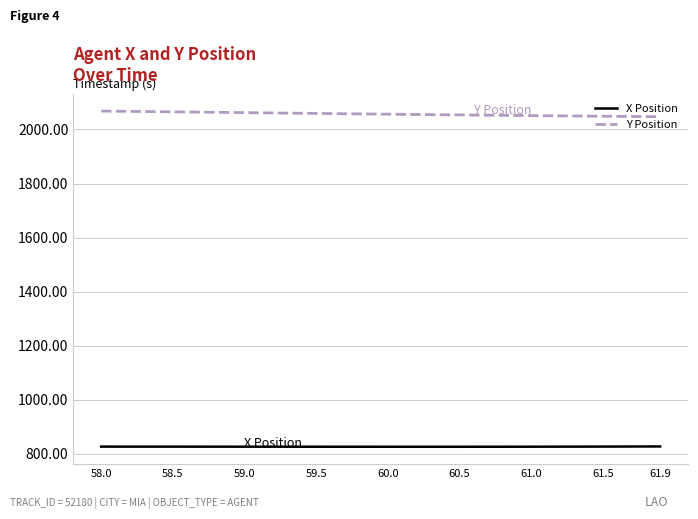

What is the difference between the maximum and minimum values in the Y Position series?

20.8